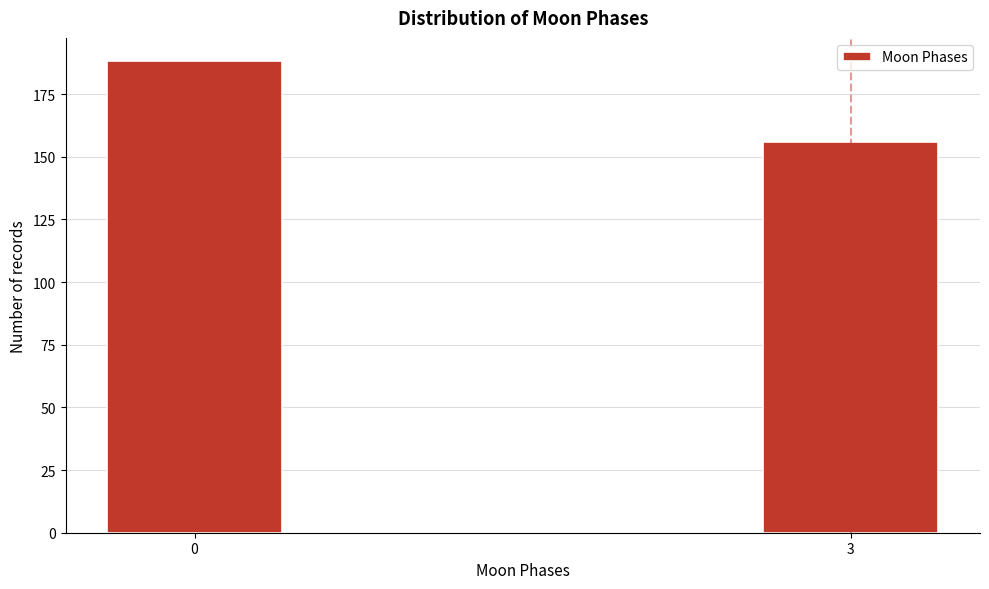

Reading left to right, transcribe all the data shown in this chart.

188	156